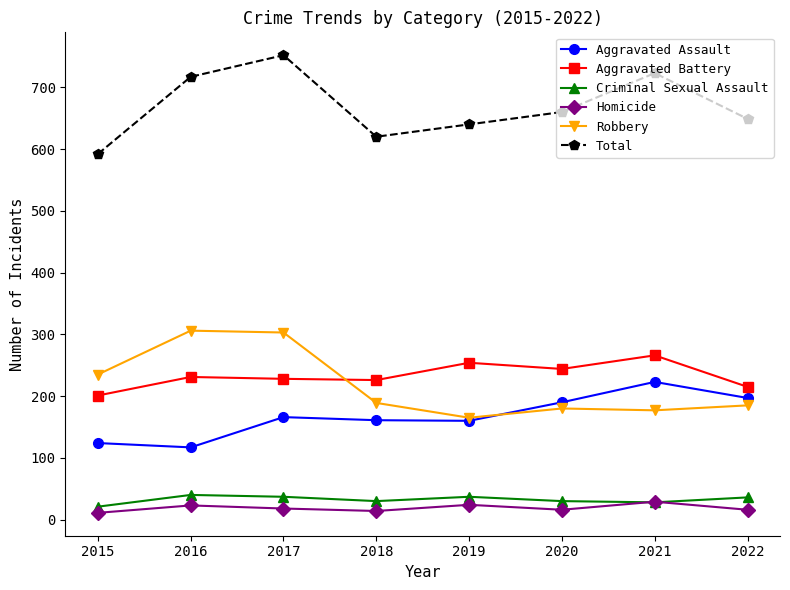

What is the value of the Robbery point at the 2nd from the left?

306